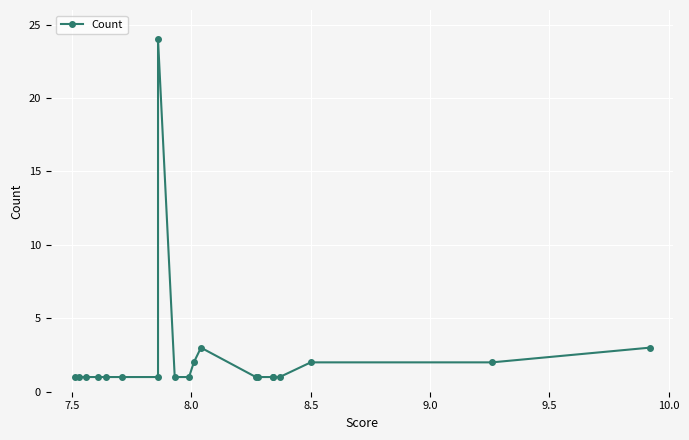

What is the value of the 2nd point from the left?

1